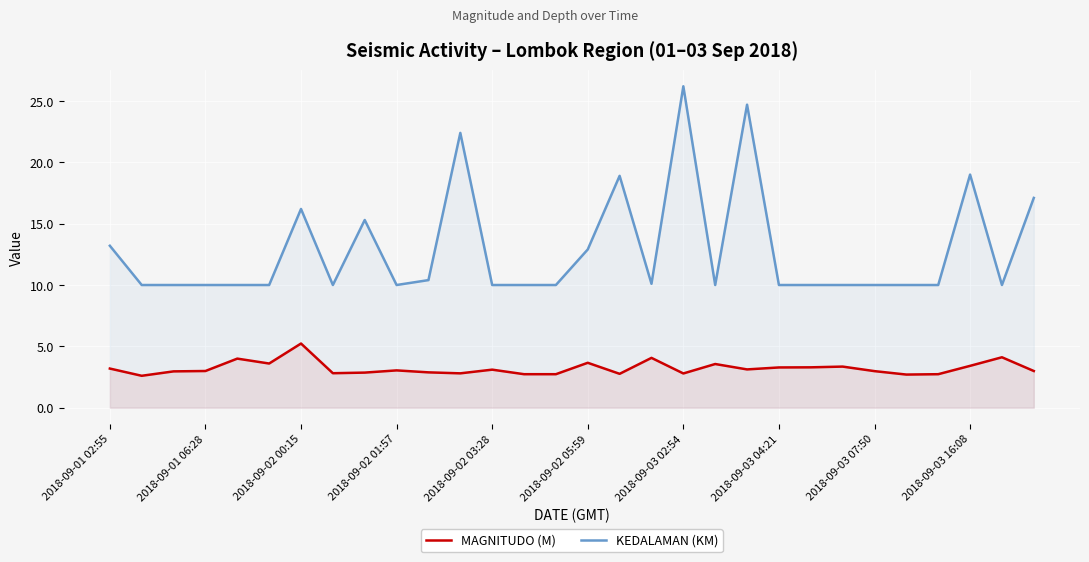

How many lines are shown in the chart?

2